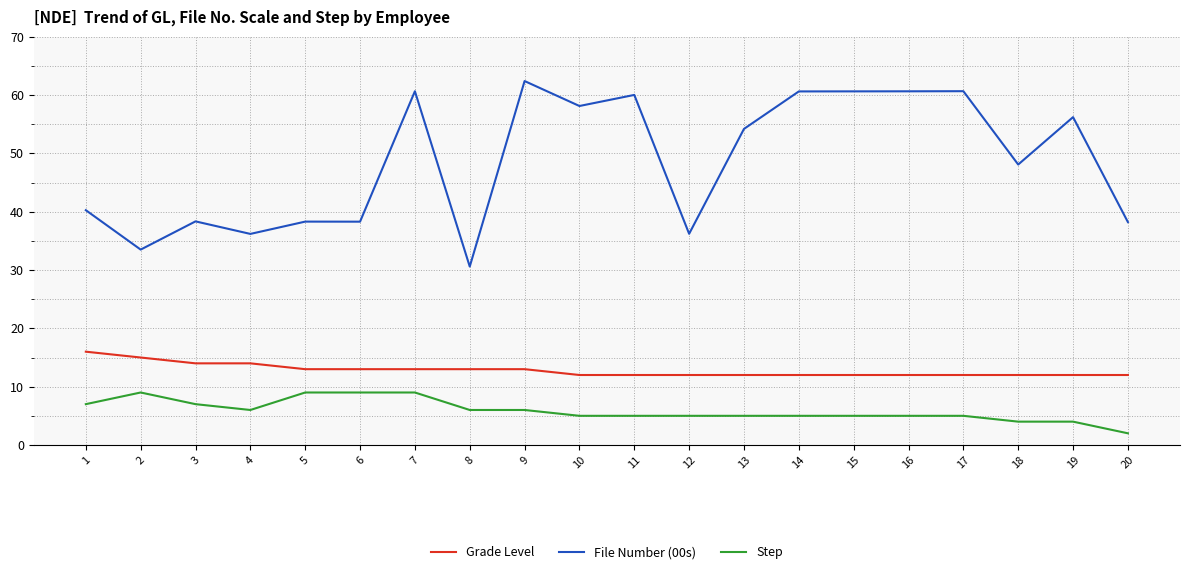

True or false: Step and File Number (00s) cross at least once.

False